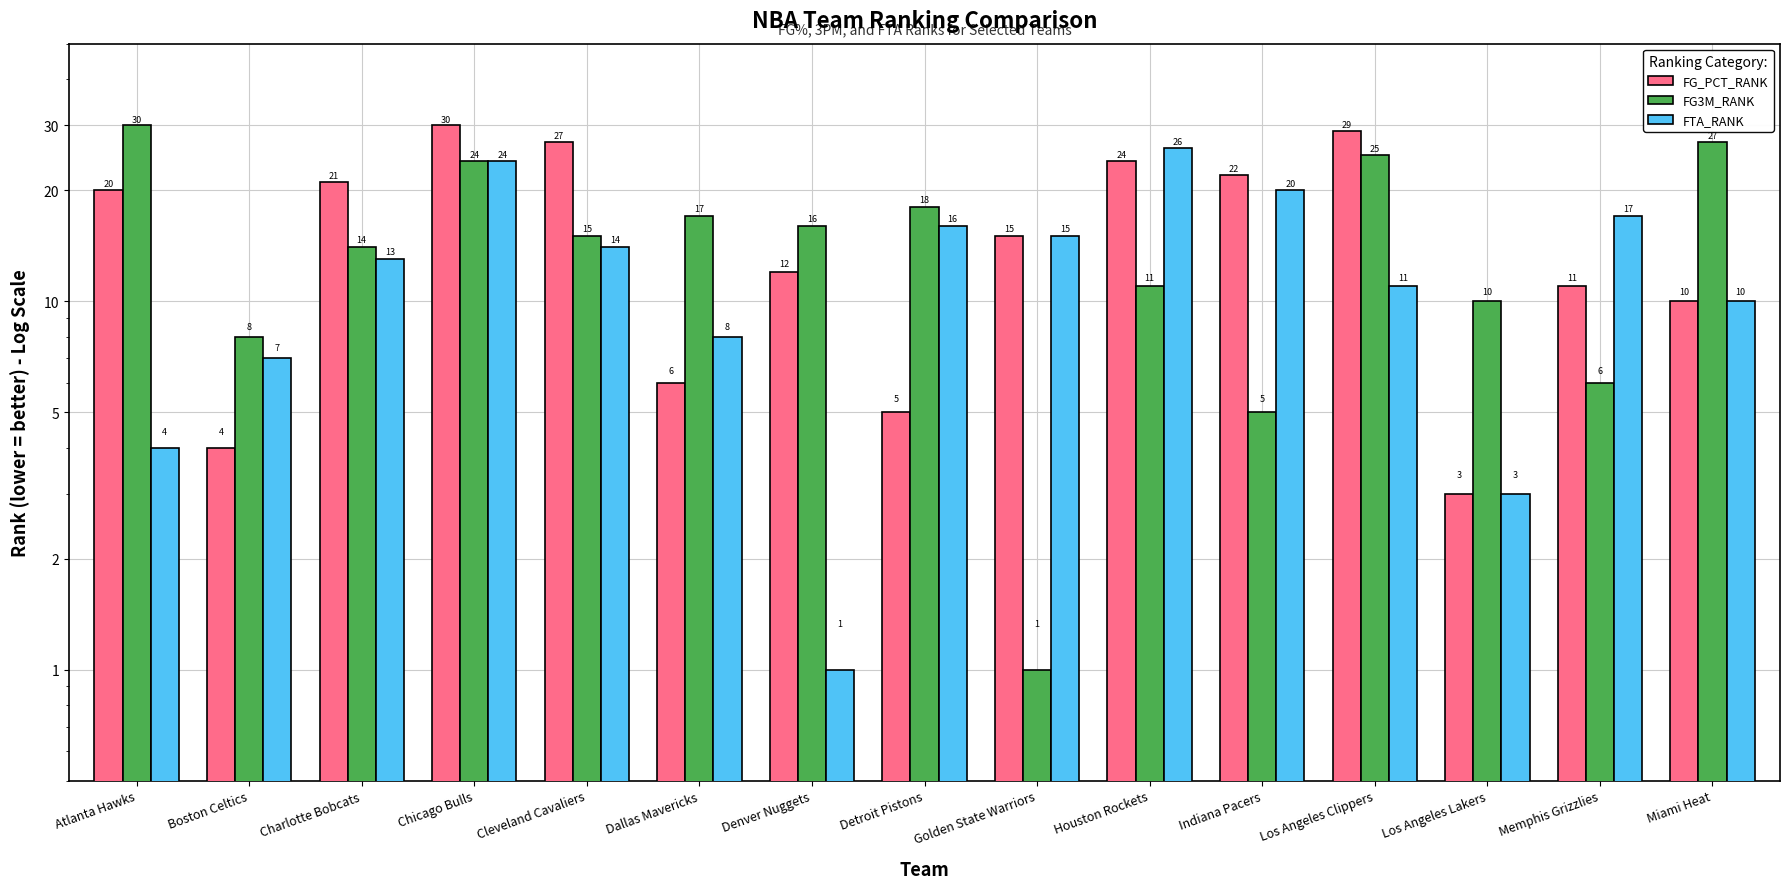

How many bars are there in each group?

3